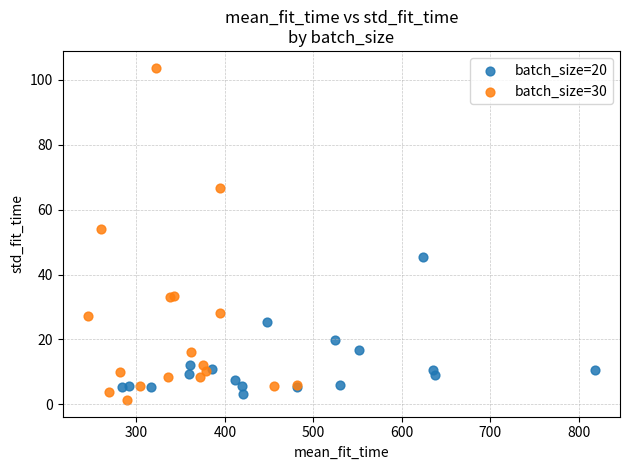

Which series reaches the maximum Y coordinate?

batch_size=30